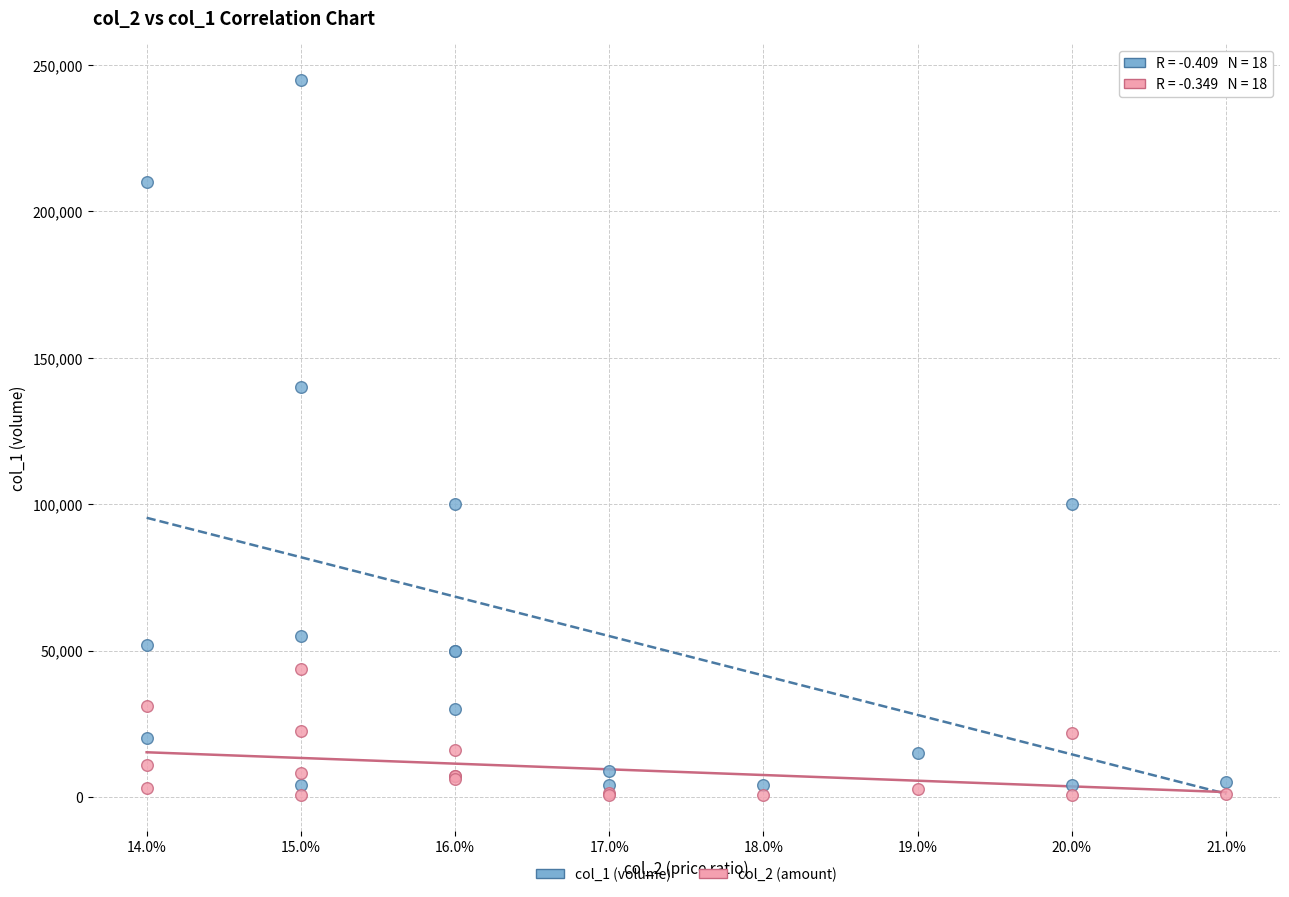

What are all the series names shown in the legend?

col_1 (volume), col_2 (amount)